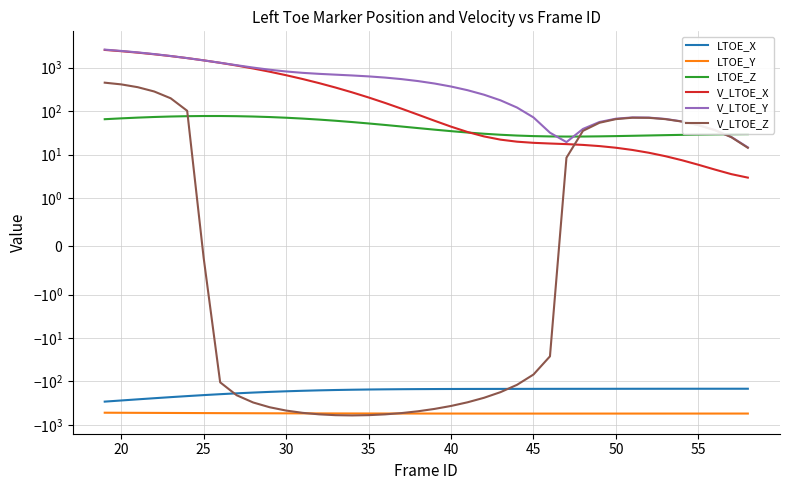

Reading left to right, list all the values displayed in this chart.

LTOE_X: -290.9	-273.8	-257.8	-243.0	-229.4	-217.1	-206.0	-196.1	-187.5	-180.0	-173.7	-168.3	-163.8	-160.1	-157.2	-154.9	-153.1	-151.7	-150.6	-149.9	-149.3	-148.9	-148.6	-148.4	-148.2	-148.1	-148.0	-147.8	-147.7	-147.6	-147.5	-147.4	-147.3	-147.2	-147.1	-147.1	-147.0	-147.0	-147.0	-146.9
LTOE_Y: -523.6	-525.2	-527.0	-528.8	-530.6	-532.3	-534.1	-535.7	-537.3	-538.7	-540.1	-541.3	-542.4	-543.4	-544.2	-545.0	-545.7	-546.3	-546.7	-547.2	-547.5	-547.8	-548.0	-548.2	-548.3	-548.4	-548.4	-548.4	-548.4	-548.3	-548.3	-548.2	-548.1	-548.0	-547.9	-547.8	-547.7	-547.6	-547.6	-547.5
LTOE_Z: 65.2	68.2	71.0	73.4	75.2	76.6	77.2	77.2	76.5	75.2	73.1	70.5	67.4	63.9	60.1	56.1	52.1	48.1	44.3	40.7	37.5	34.6	32.2	30.2	28.6	27.4	26.6	26.2	26.0	26.1	26.3	26.6	27.1	27.6	28.0	28.5	28.8	29.2	29.4	29.6
V_LTOE_X: 2566.6	2398.1	2220.7	2036.8	1849.2	1661.0	1475.1	1294.3	1121.5	958.8	808.3	671.3	548.9	441.4	348.9	270.8	206.4	154.6	113.9	82.9	60.1	44.0	33.1	26.2	22.1	19.8	18.6	18.0	17.4	16.7	15.7	14.4	12.8	11.0	9.2	7.4	5.8	4.5	3.5	2.9
V_LTOE_Y: 2606.1	2433.4	2249.1	2056.4	1859.8	1664.1	1475.1	1298.6	1140.5	1006.0	898.3	817.9	761.2	721.6	691.2	662.7	630.7	592.2	545.9	492.2	432.4	368.7	303.4	238.9	177.5	121.1	71.7	31.9	19.4	39.0	56.2	67.1	71.7	71.0	66.1	58.0	47.9	36.7	25.4	14.6
V_LTOE_Z: 452.2	412.9	356.0	283.4	197.7	101.9	-0.2	-104.7	-207.4	-304.4	-392.1	-467.2	-527.4	-570.8	-596.7	-604.8	-596.0	-571.7	-533.9	-485.1	-428.2	-366.1	-301.6	-237.5	-176.1	-119.5	-69.2	-26.4	8.5	35.2	54.0	65.5	70.6	70.2	65.5	57.5	47.5	36.4	25.1	14.3